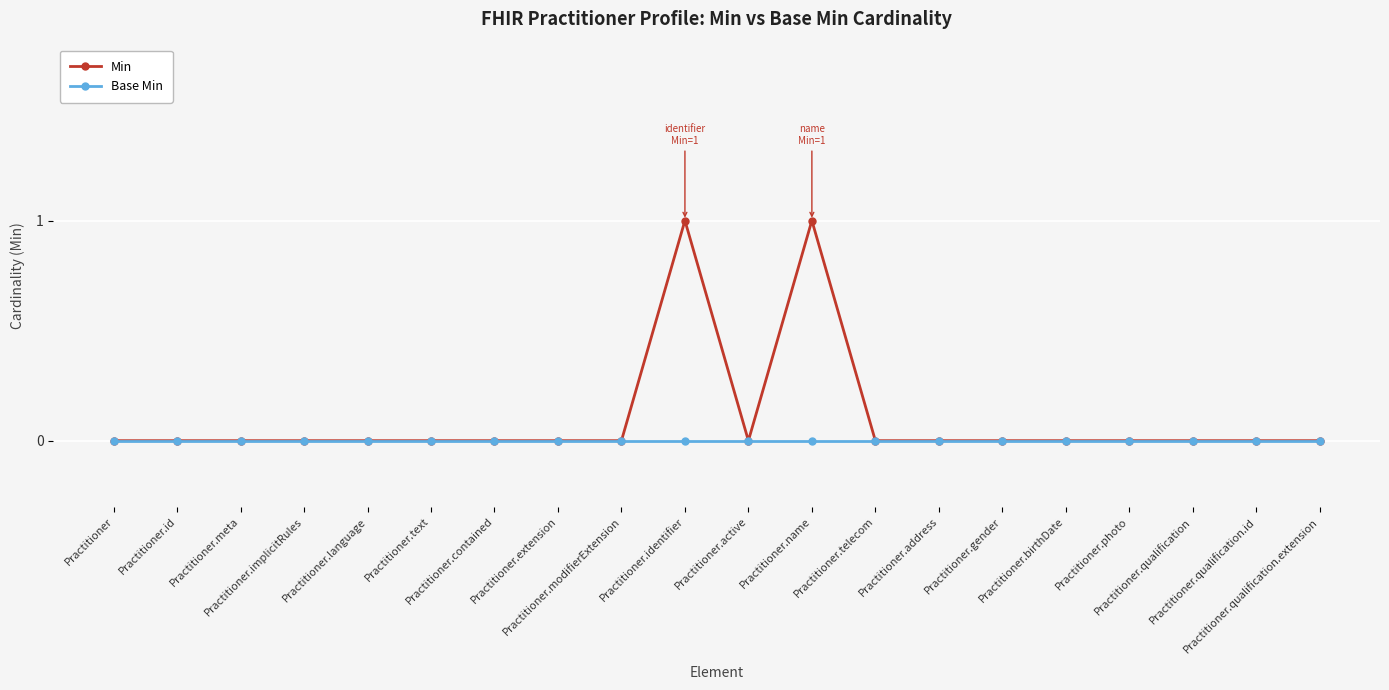

Which series has the widest spread of values?

Min